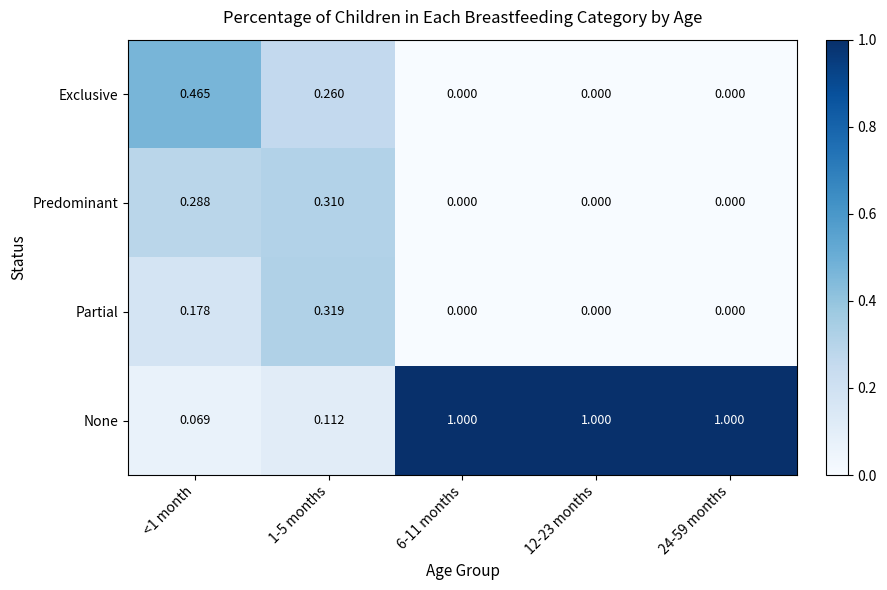

Is the value of Exclusive at 1-5 months greater than the value of Predominant at 24-59 months?

Yes